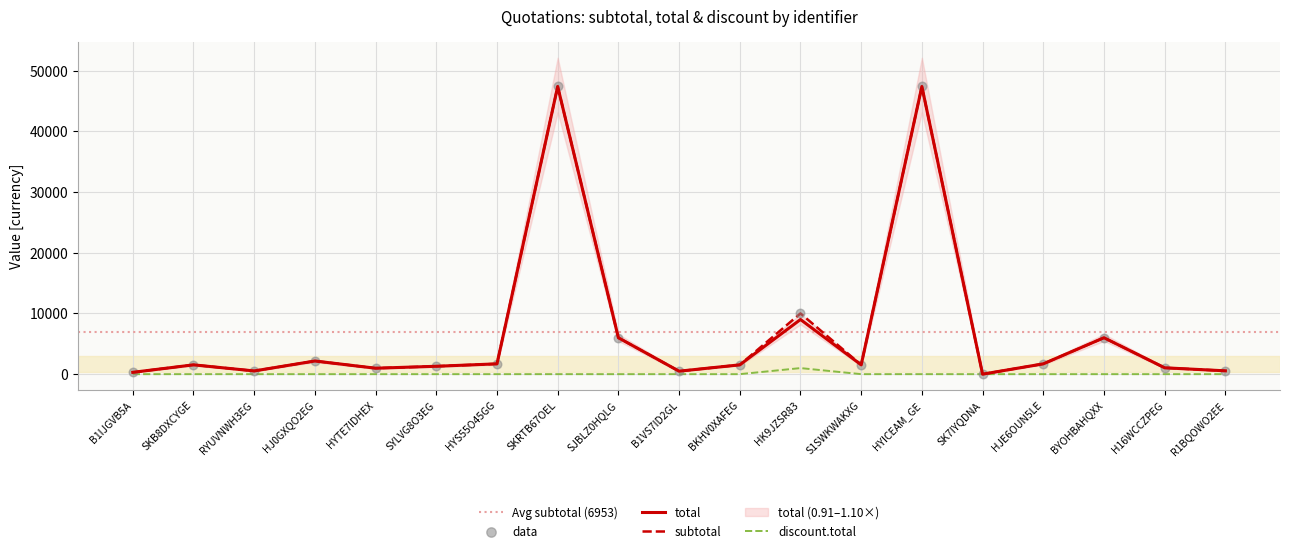

Which series reaches the minimum Y coordinate?

discount.total